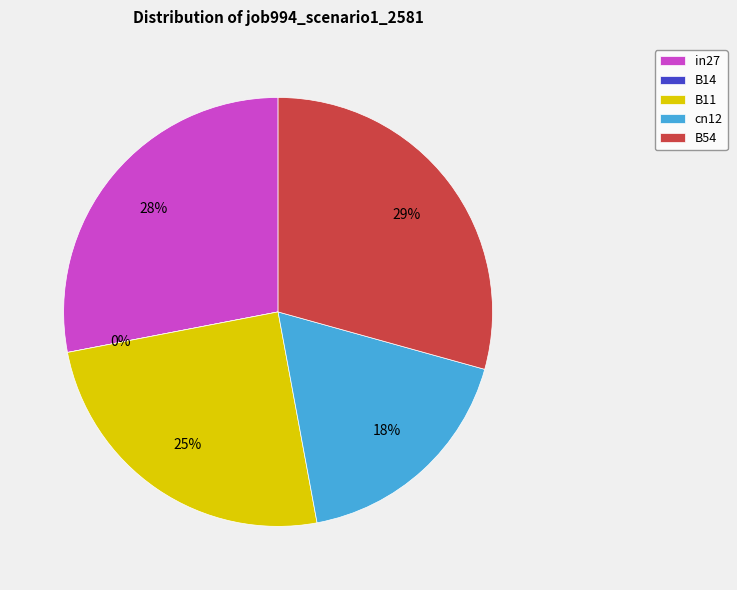

Is it true that B14 is 0% of the pie?

True